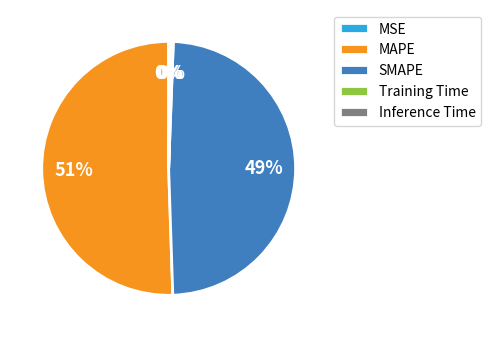

Between Inference Time and MAPE, which is larger?

MAPE